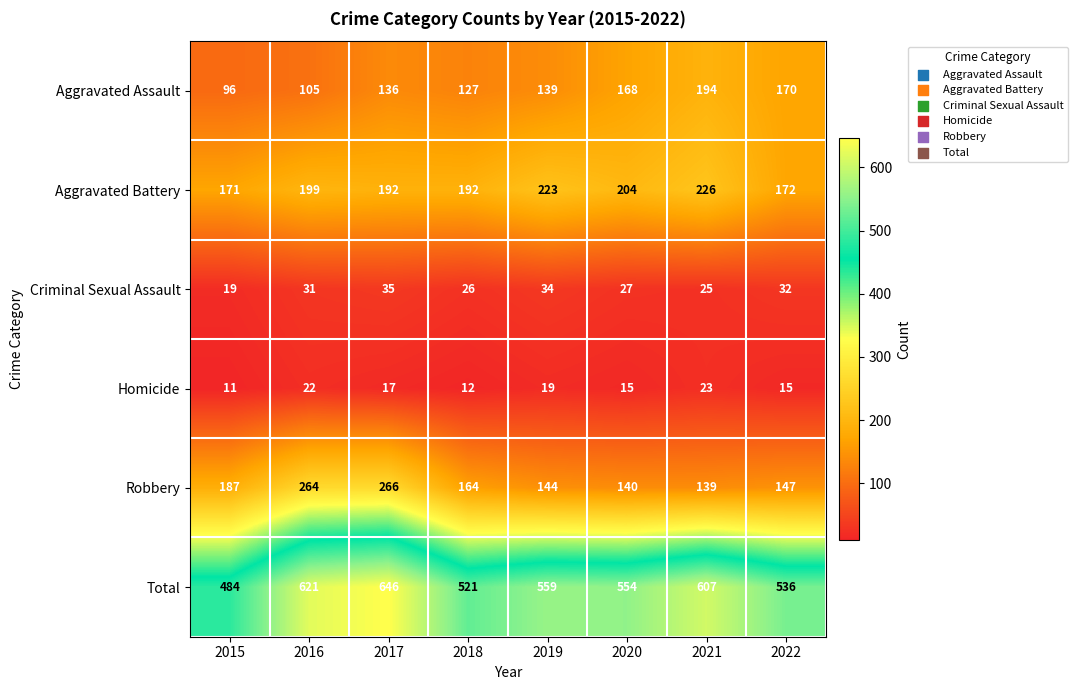

At which label does Homicide first exceed 17?

2016